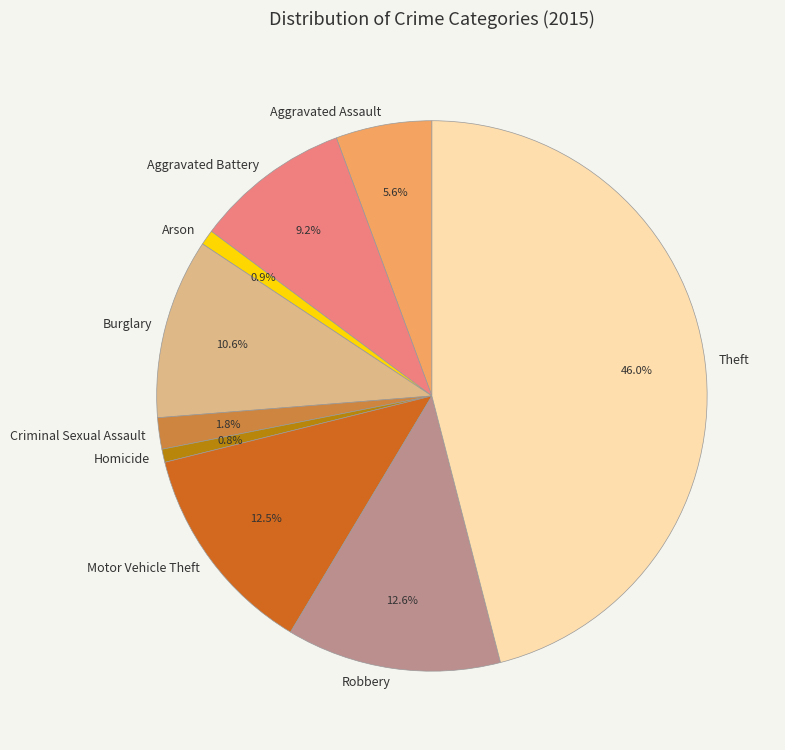

Does any single category account for the majority?

No